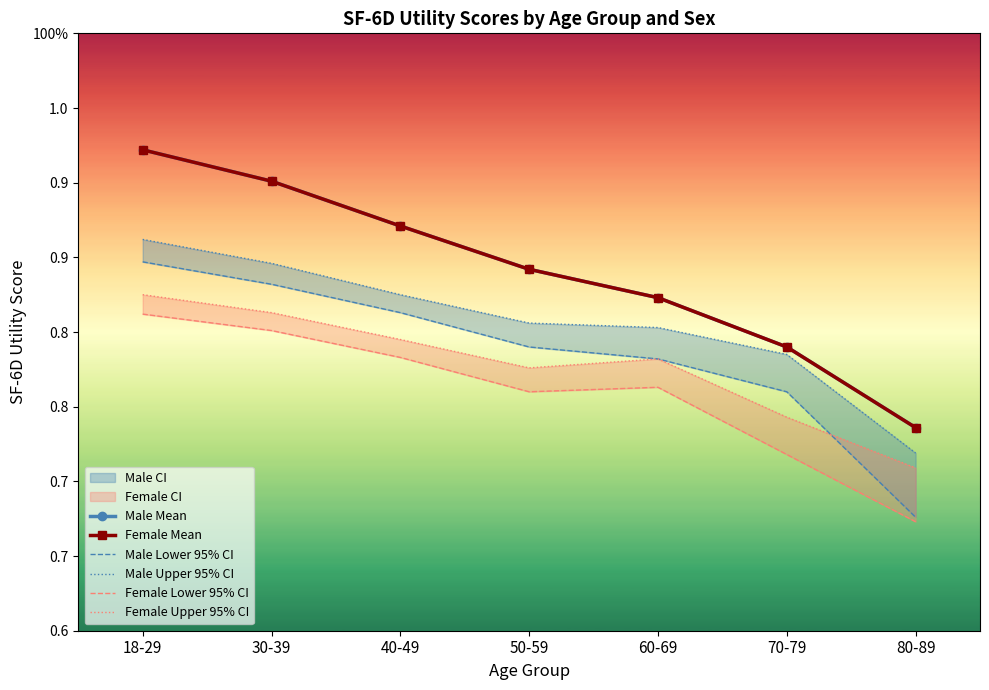

What is the label of the 3rd point from the right?

60-69